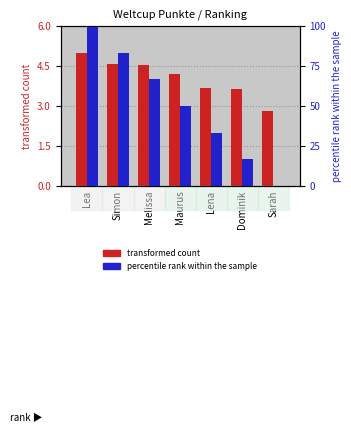

The percentile rank within the sample series shows 33.3 at Lena. True or false?

True